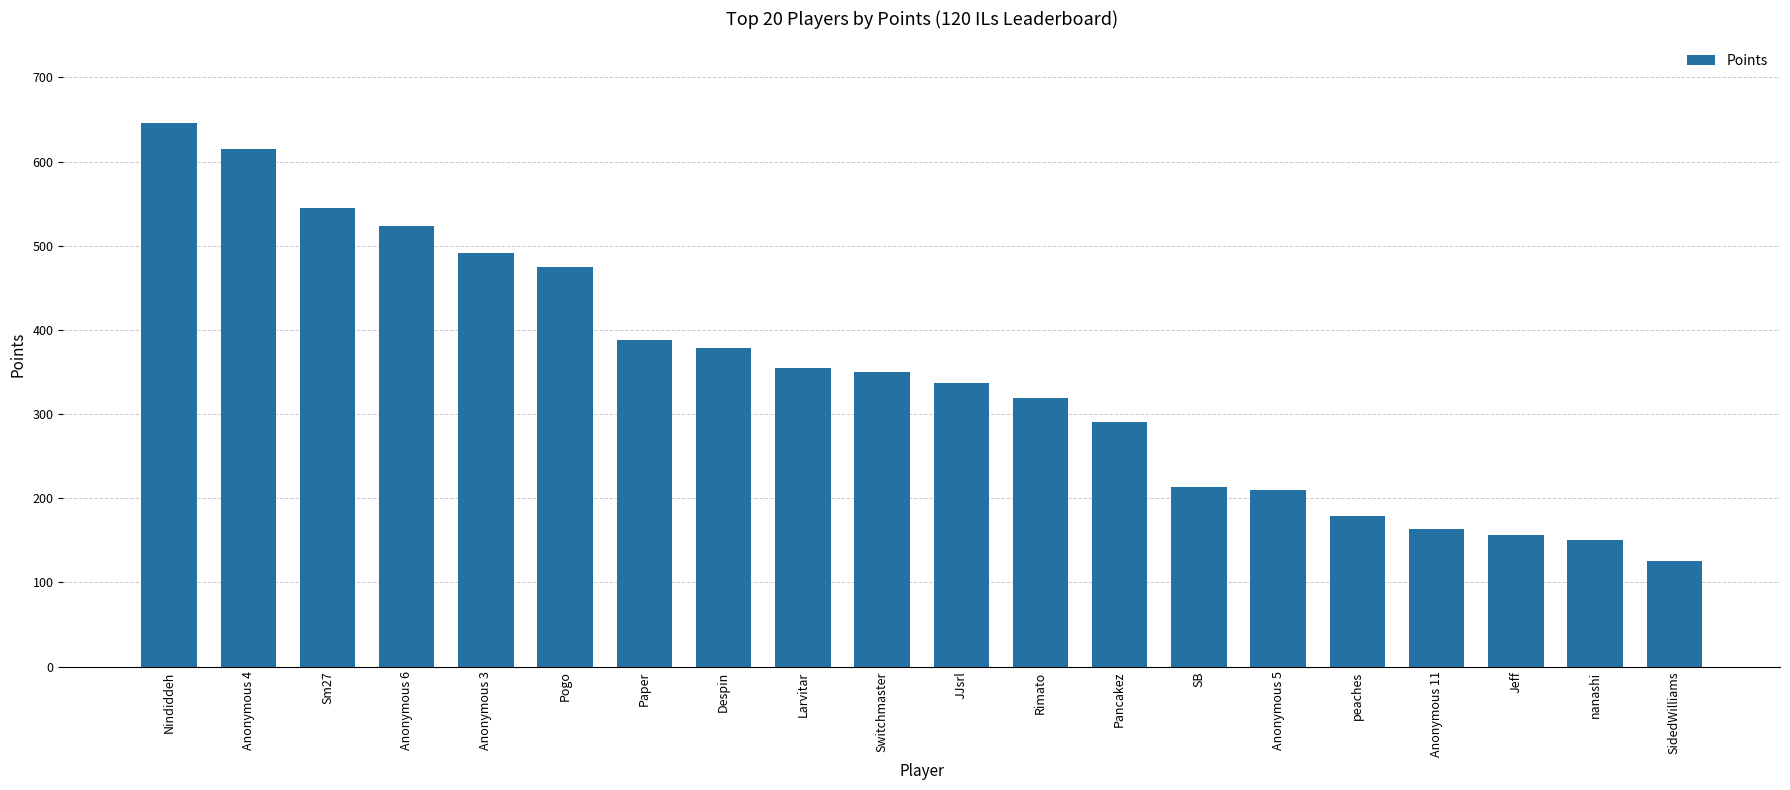

What position from the right is peaches?

5